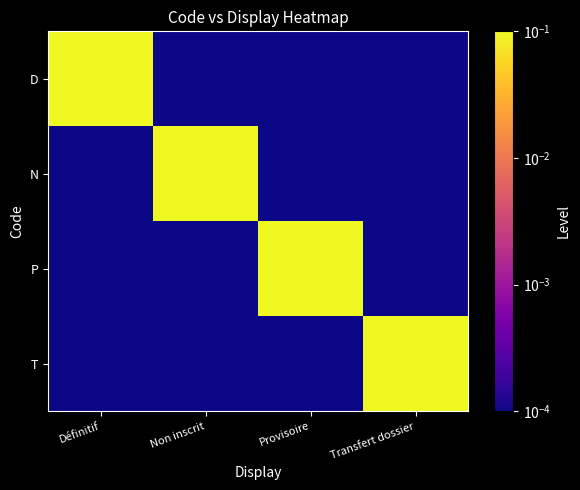

Reading right to left, list all the values displayed in this chart.

D: Transfert dossier=0.0	Provisoire=0.0	Non inscrit=0.0	Définitif=0.1
N: Transfert dossier=0.0	Provisoire=0.0	Non inscrit=0.1	Définitif=0.0
P: Transfert dossier=0.0	Provisoire=0.1	Non inscrit=0.0	Définitif=0.0
T: Transfert dossier=0.1	Provisoire=0.0	Non inscrit=0.0	Définitif=0.0